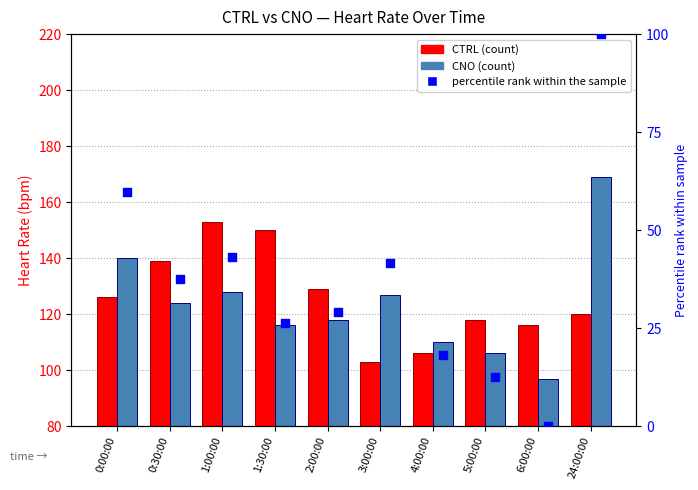

At which category is the sum across all series the highest?

24:00:00